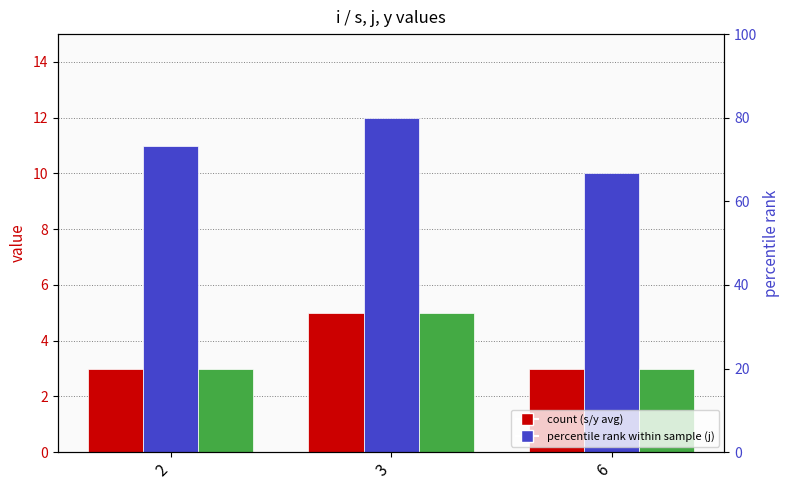

Which category has the lowest value across all series?

2